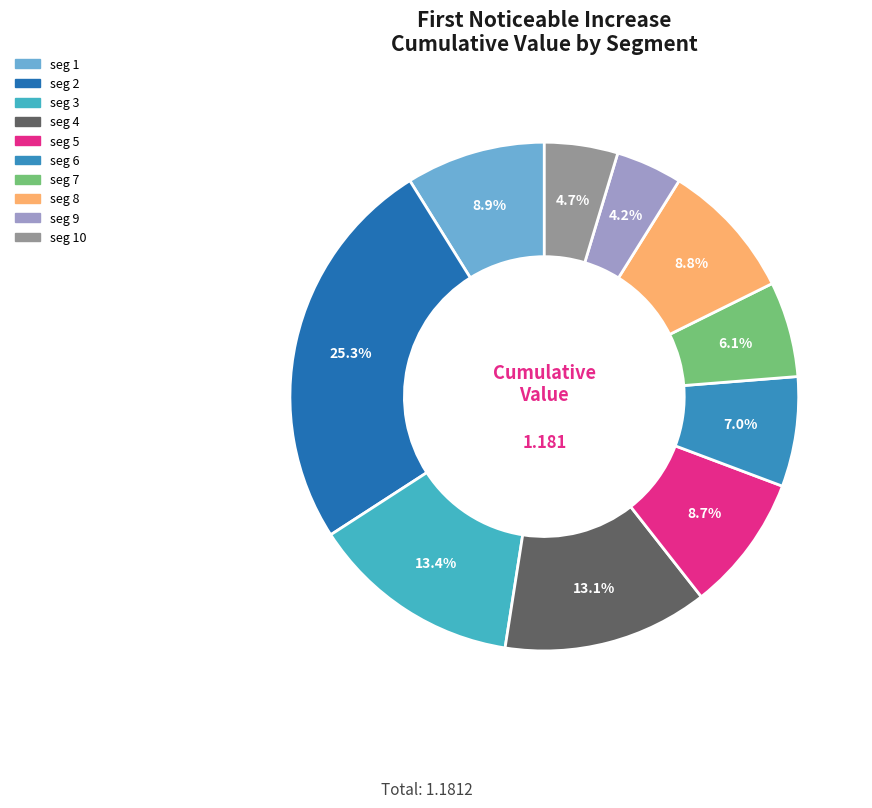

How many slices are in this pie chart?

10